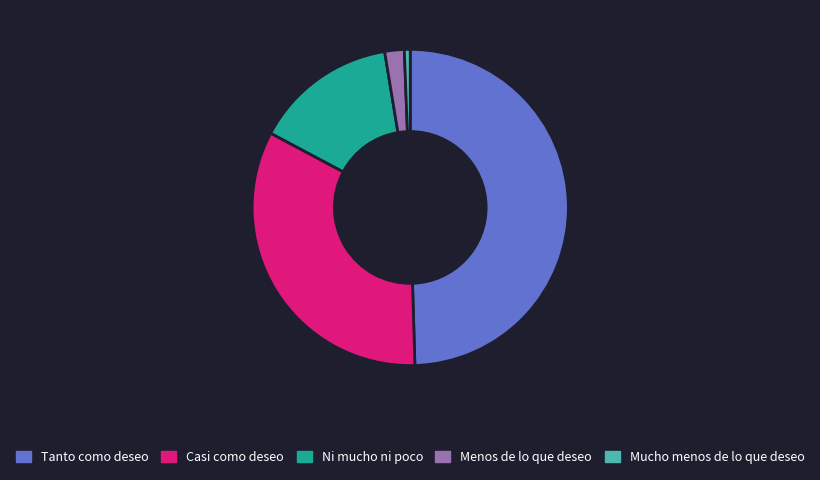

How many slices are in this pie chart?

5